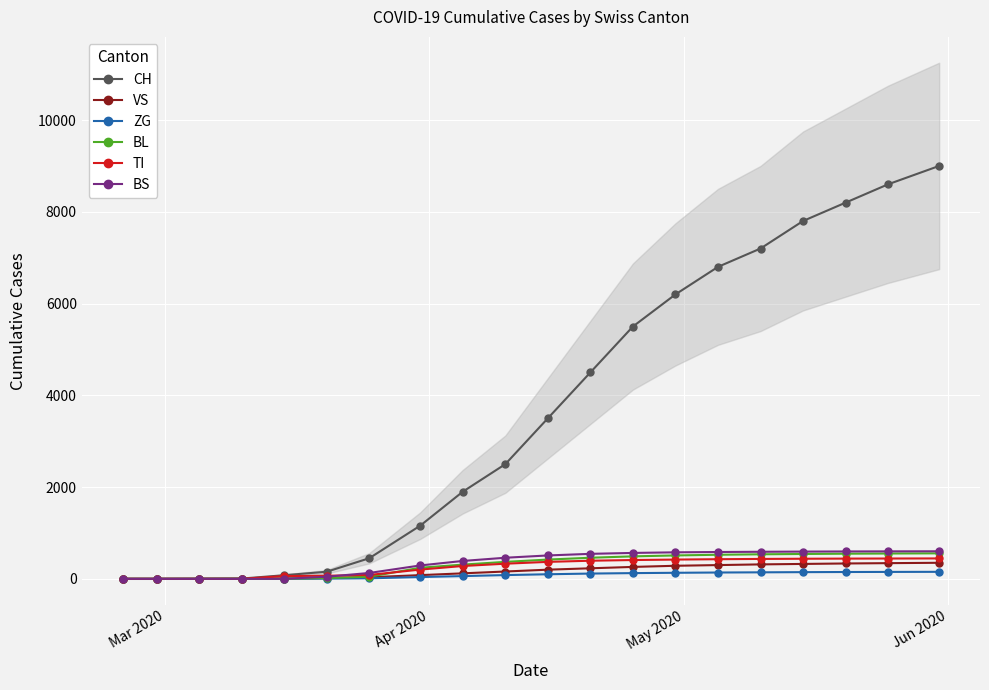

How many lines are shown in the chart?

6